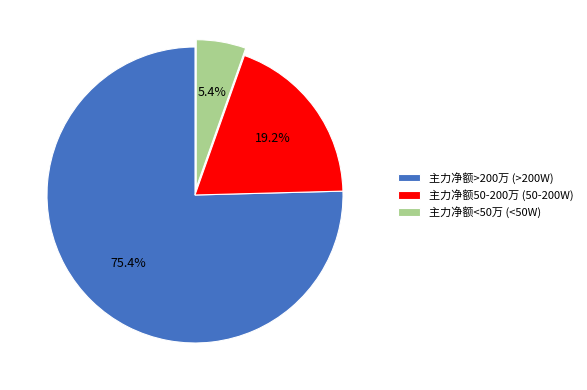

Is there any slice that represents more than half of the pie?

Yes